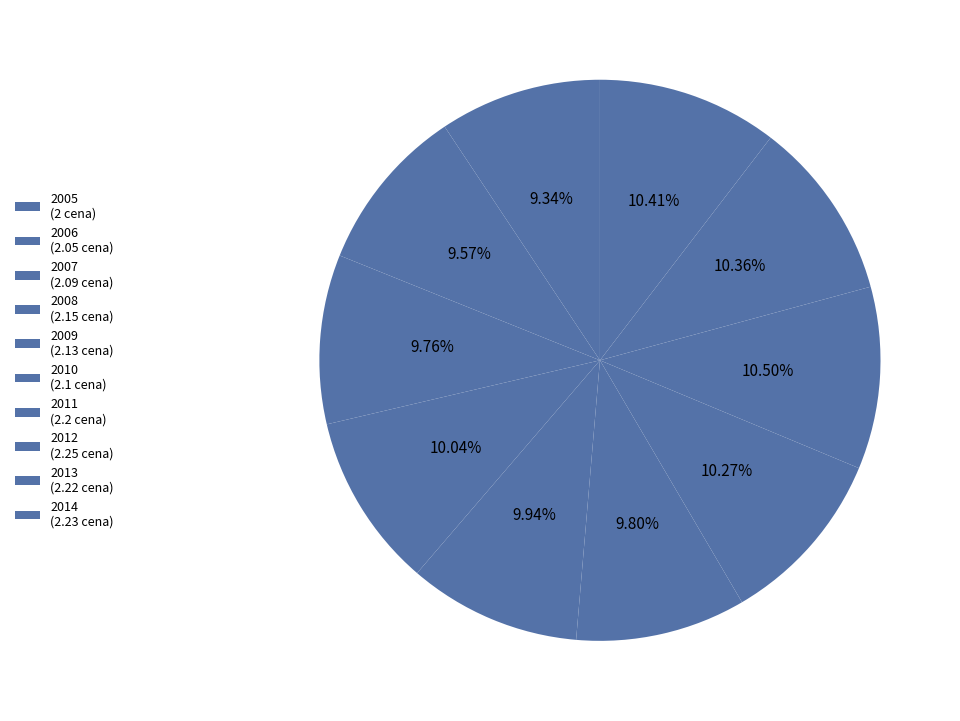

Rank the categories by value from lowest to highest.

2005, 2006, 2007, 2010, 2009, 2008, 2011, 2013, 2014, 2012